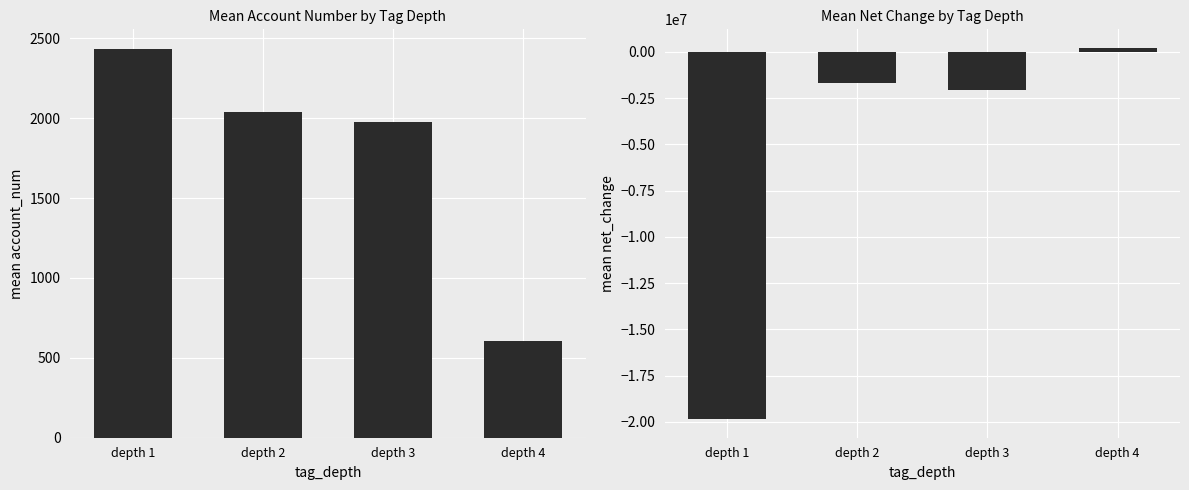

The value of mean account_num at depth 1 is 3467.4. True or false?

False